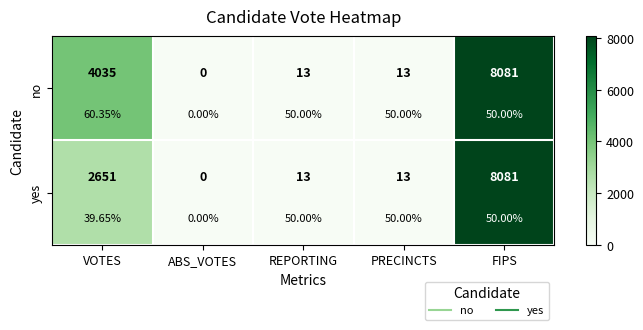

Which series has the widest spread of values?

no